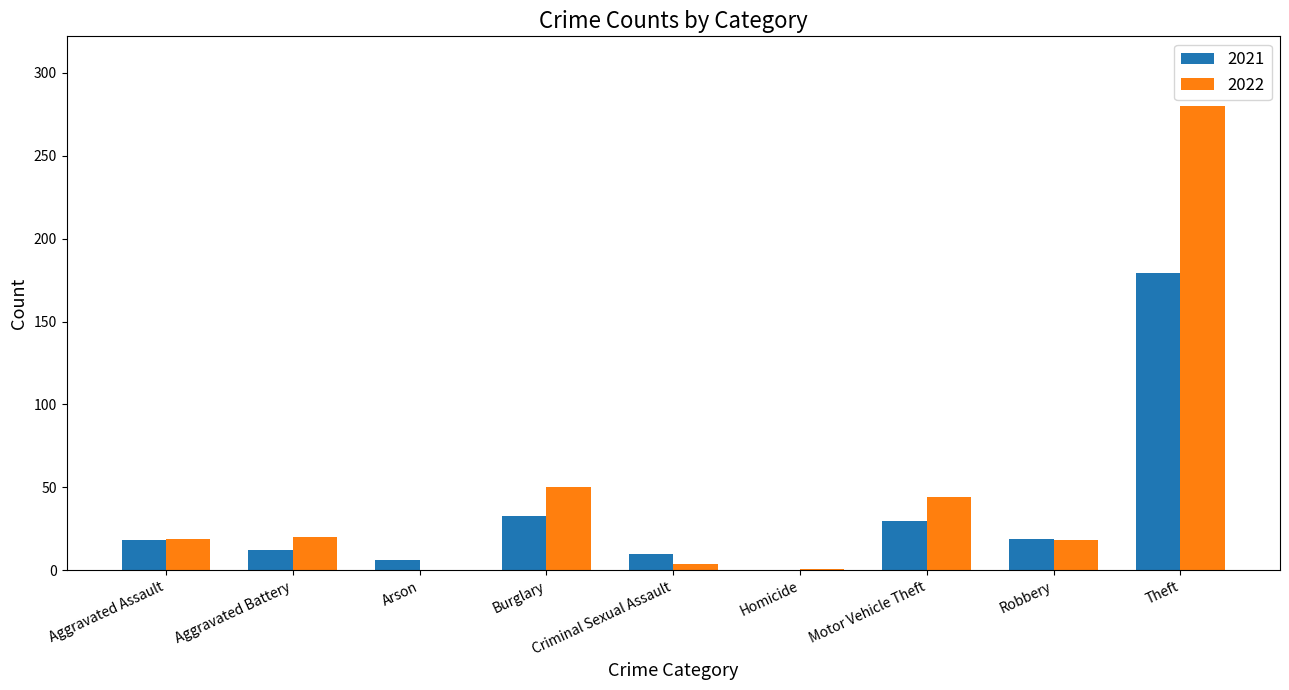

What value does the 2021 series have at Motor Vehicle Theft?

30